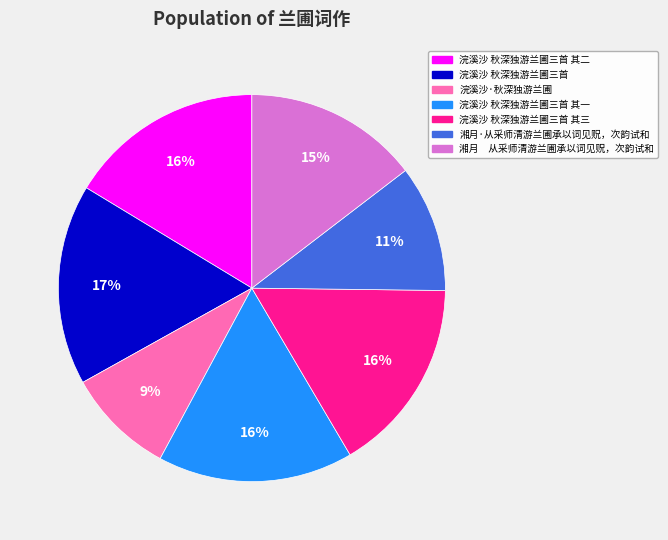

To the nearest percent, what is the difference between the largest and smallest slice percentages?

8%